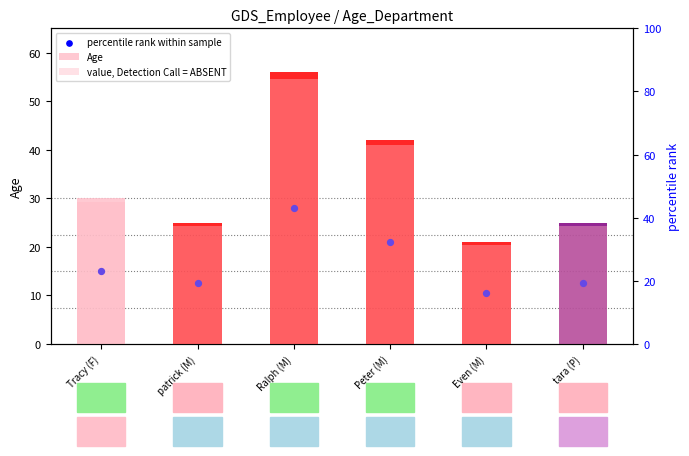

At which category is the sum across all series the highest?

Ralph (M)